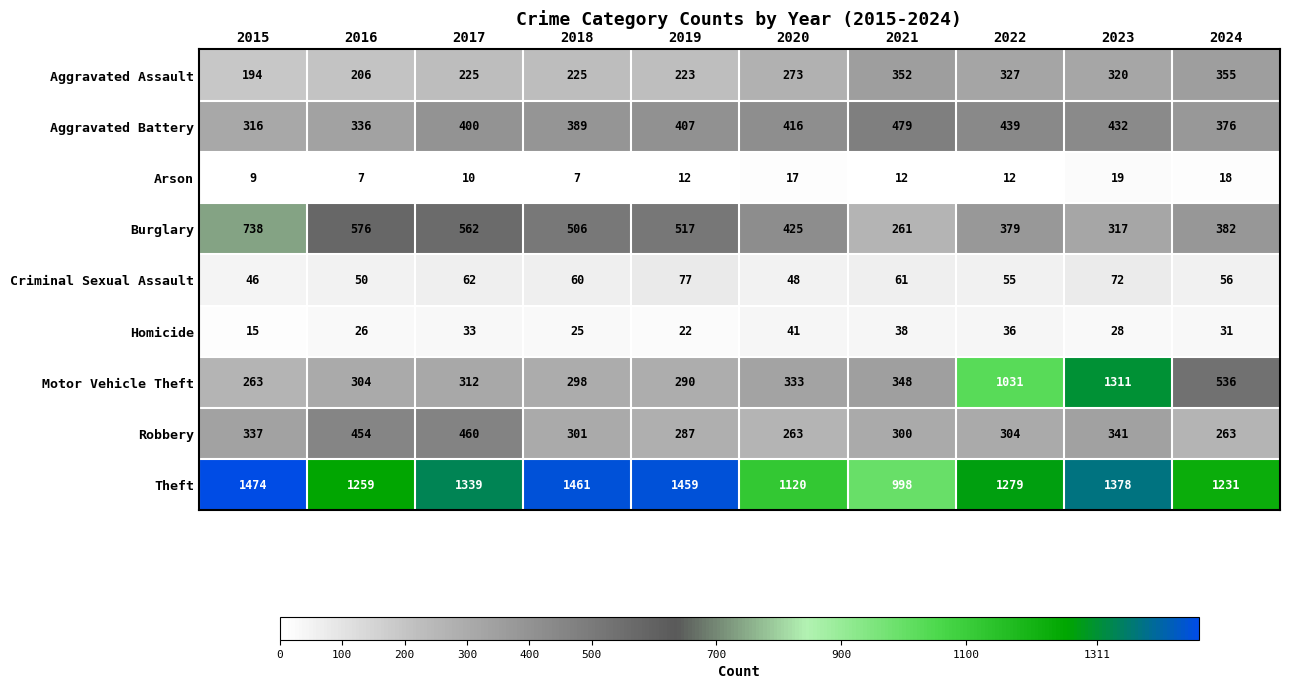

Count the number of data series in this chart.

9